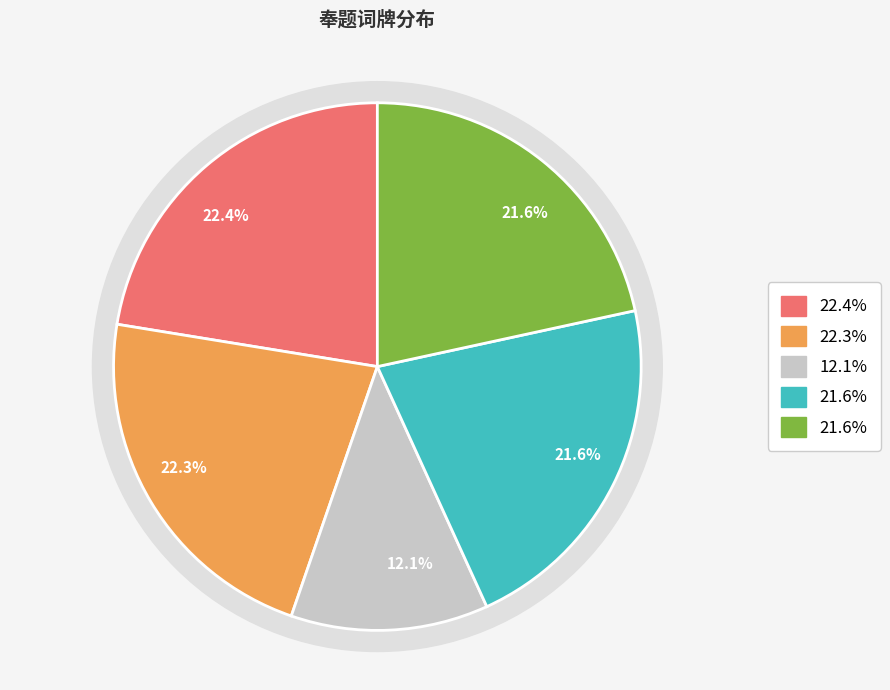

To the nearest percent, what percentage of the pie is 减字木兰花 奉题吴子玉先生梦帘香阁词?

22%